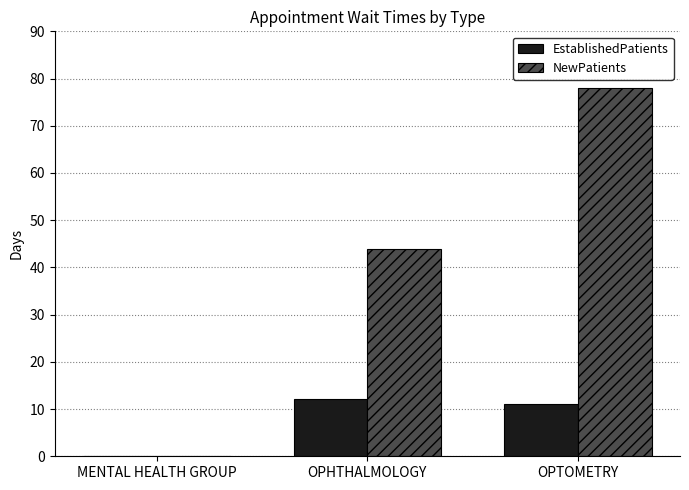

What is the sum of the EstablishedPatients values at OPTOMETRY and OPHTHALMOLOGY?

23.3